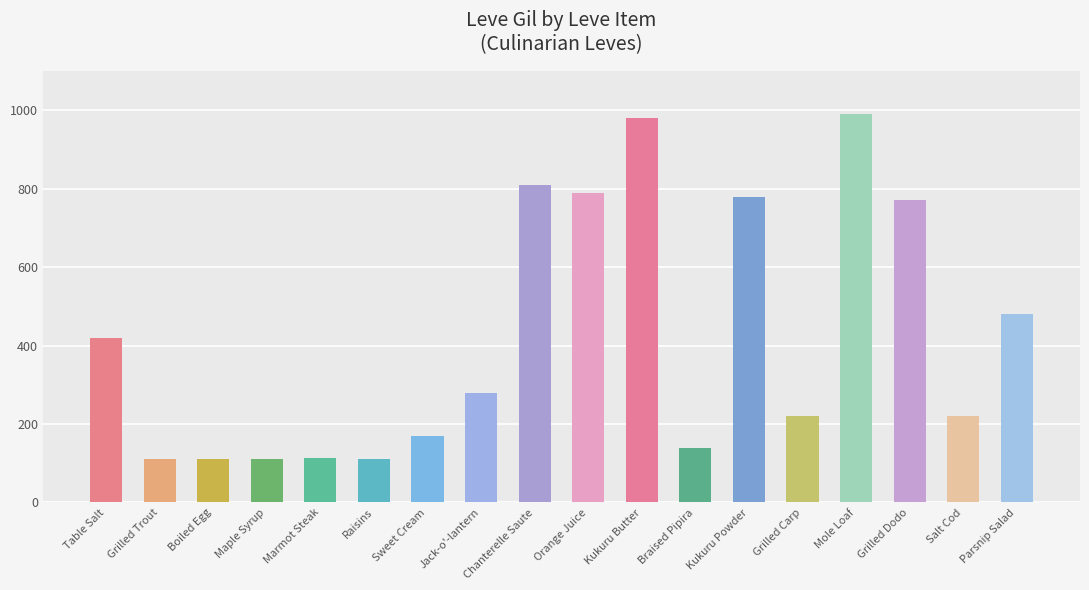

What is the difference between the maximum and minimum values?

878